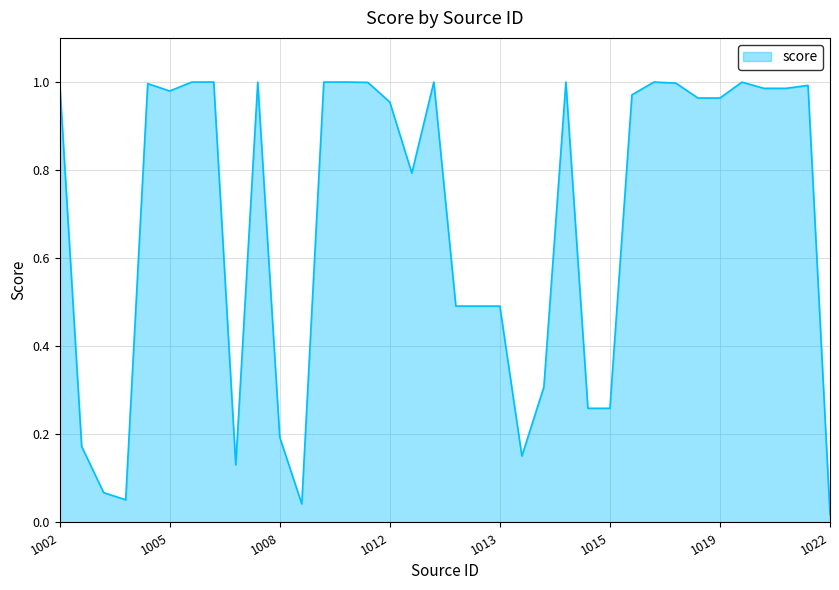

Does the chart have visible grid lines?

Yes